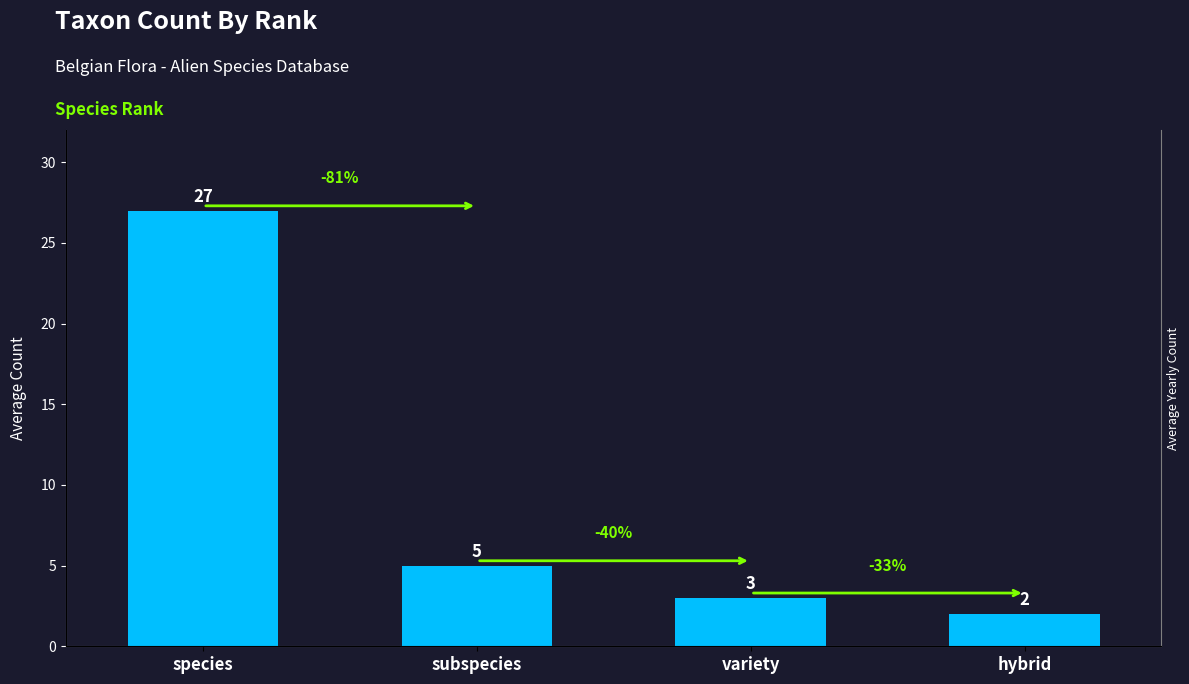

Rank the categories by value from lowest to highest.

hybrid, variety, subspecies, species